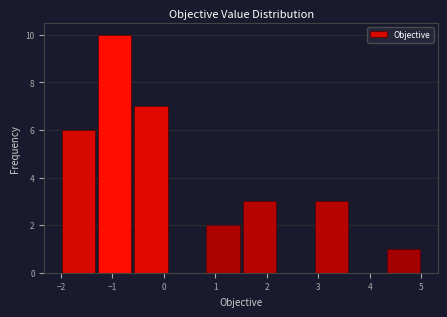

Reading left to right, list every bar in this chart as the range it spans on the x-axis followed by its height. The values are not printed on the chart, so give them approximately, as read against the axis.

-2.0 to -1.3: 6
-1.3 to -0.6: 10
-0.6 to 0.1: 7
0.1 to 0.8: 0
0.8 to 1.5: 2
1.5 to 2.2: 3
2.2 to 2.9: 0
2.9 to 3.6: 3
3.6 to 4.3: 0
4.3 to 5.0: 1